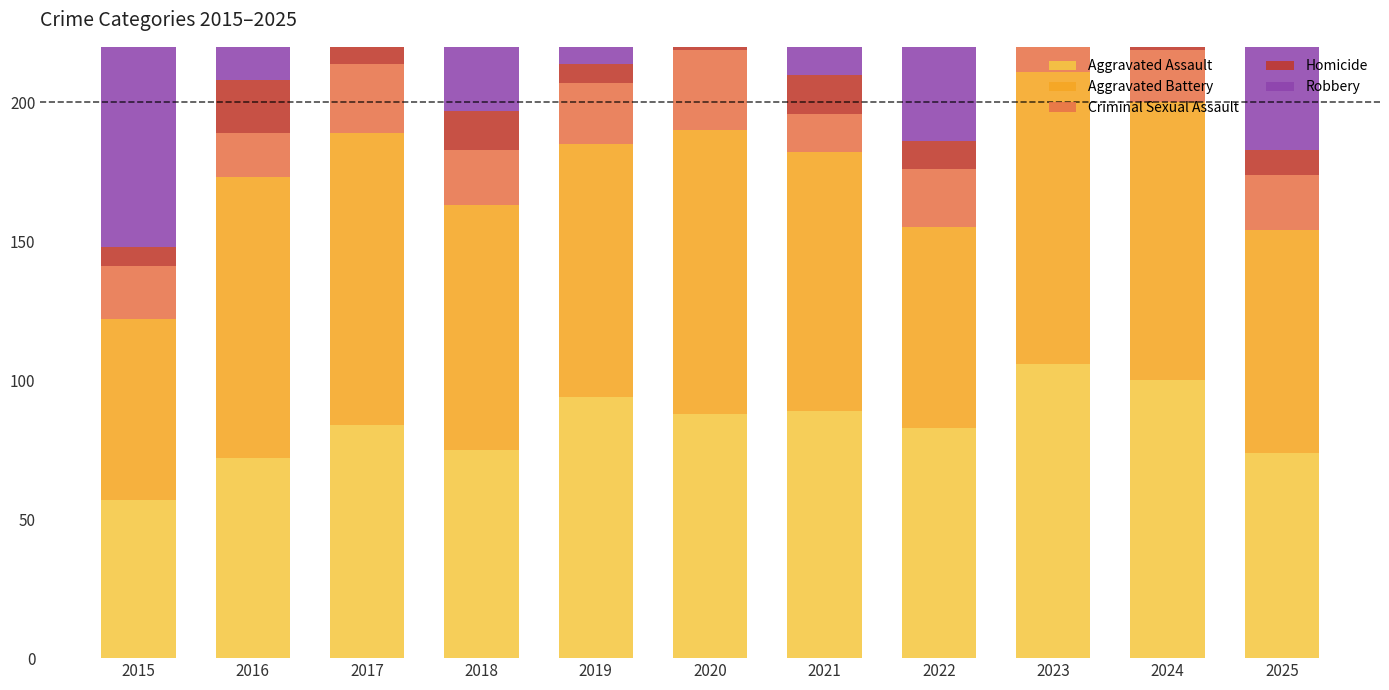

Which series has the widest spread of values?

Robbery